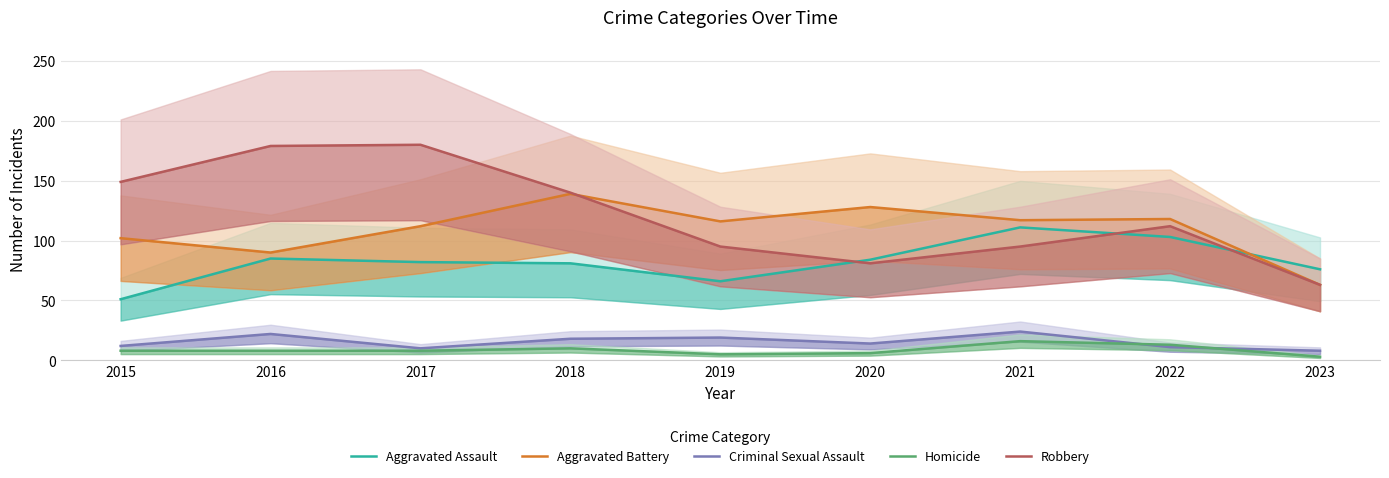

Between 2018 and 2015, which is larger?

2018